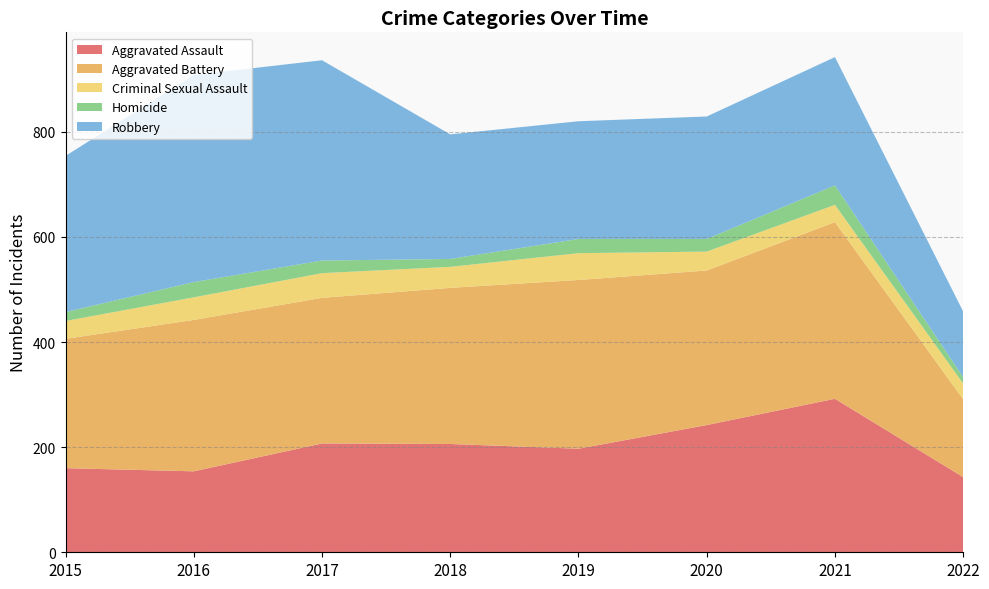

Reading left to right, list all the values displayed in this chart.

Aggravated Assault: 2015=160	2016=154	2017=207	2018=206	2019=197	2020=242	2021=292	2022=143
Aggravated Battery: 2015=246	2016=288	2017=277	2018=297	2019=321	2020=294	2021=336	2022=148
Criminal Sexual Assault: 2015=34	2016=43	2017=47	2018=40	2019=51	2020=36	2021=33	2022=30
Homicide: 2015=17	2016=29	2017=24	2018=15	2019=27	2020=24	2021=37	2022=12
Robbery: 2015=297	2016=394	2017=381	2018=237	2019=224	2020=233	2021=244	2022=125